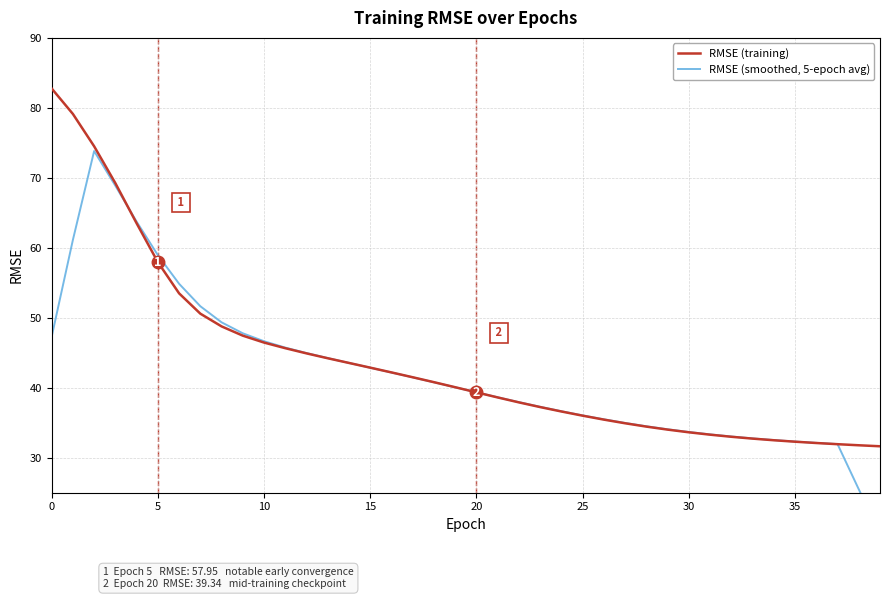

What is the total value across all series at 28?

68.9